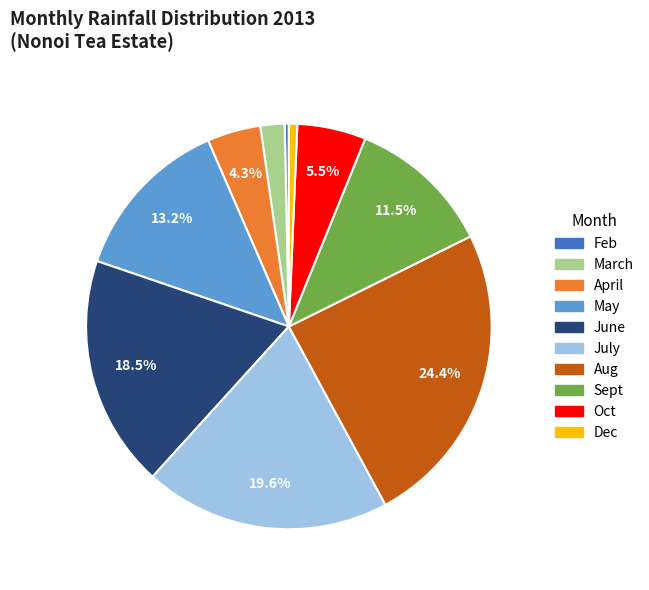

Does any single category account for the majority?

No